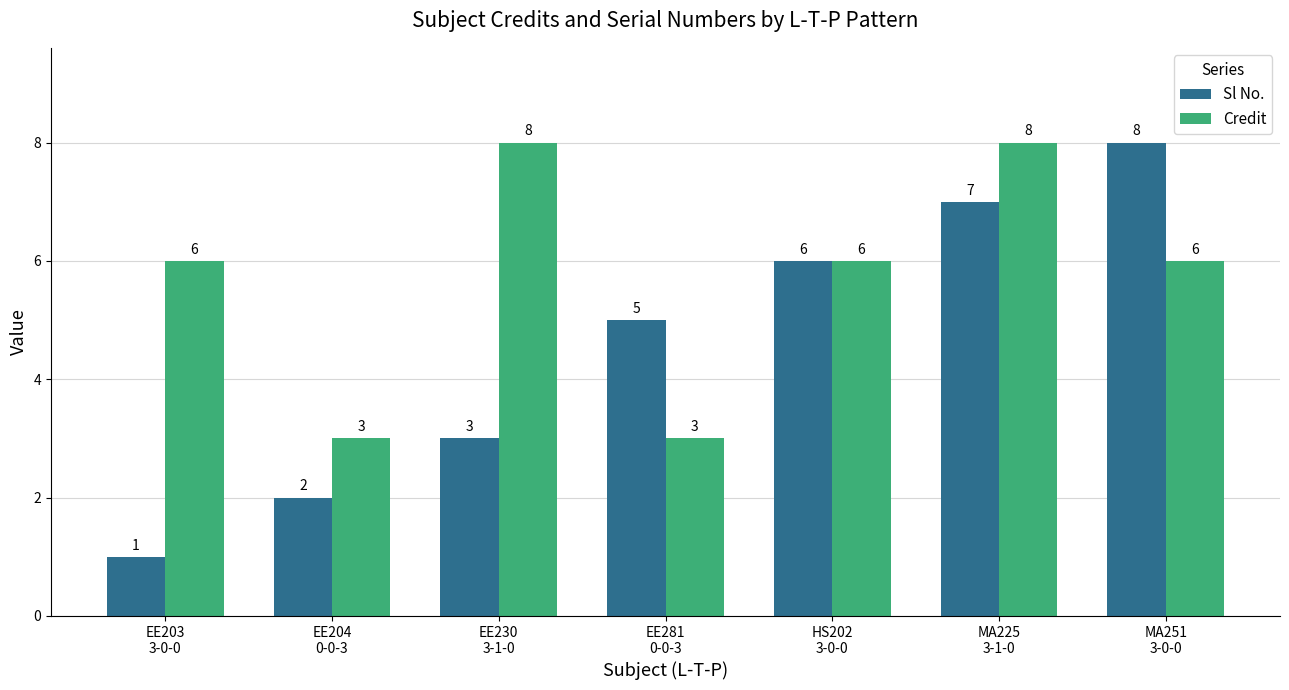

What is the label of the 3rd bar from the left?

EE230
3-1-0